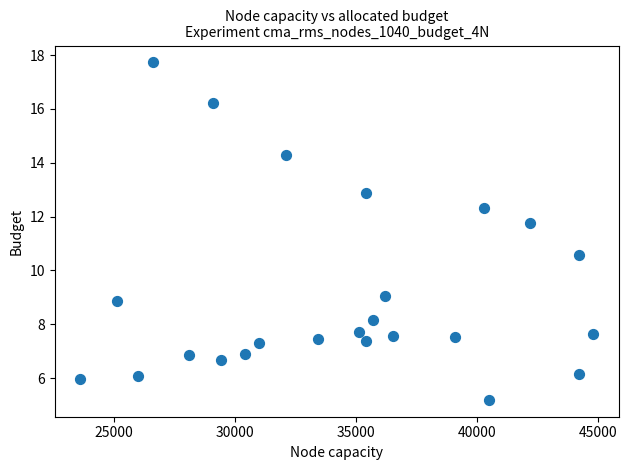

What is the range of Y values (max minus min)?

12.5